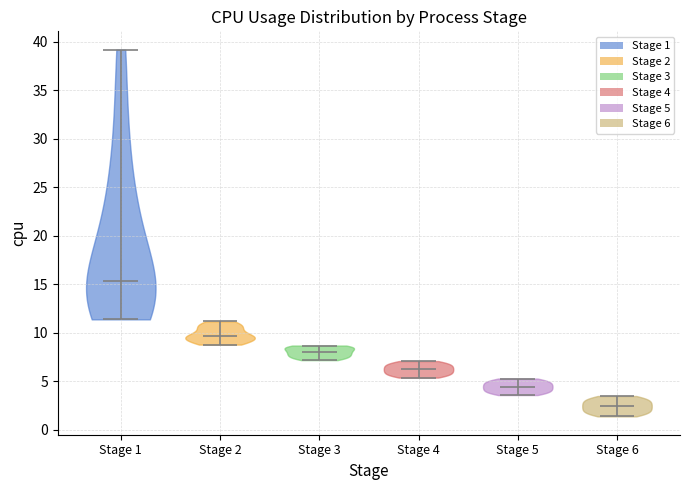

Reading left to right, read every violin against the y-axis: where its median line is, and the lowest and highest points it reaches. The values are not printed on the chart, so give them approximately, as read against the axis.

Stage 1: median line 15.5, lowest point 11.5, highest point 39.0
Stage 2: median line 9.5, lowest point 9.0, highest point 11.0
Stage 3: median line 8.0, lowest point 7.0, highest point 8.5
Stage 4: median line 6.5, lowest point 5.5, highest point 7.0
Stage 5: median line 4.5, lowest point 3.5, highest point 5.5
Stage 6: median line 2.5, lowest point 1.5, highest point 3.5